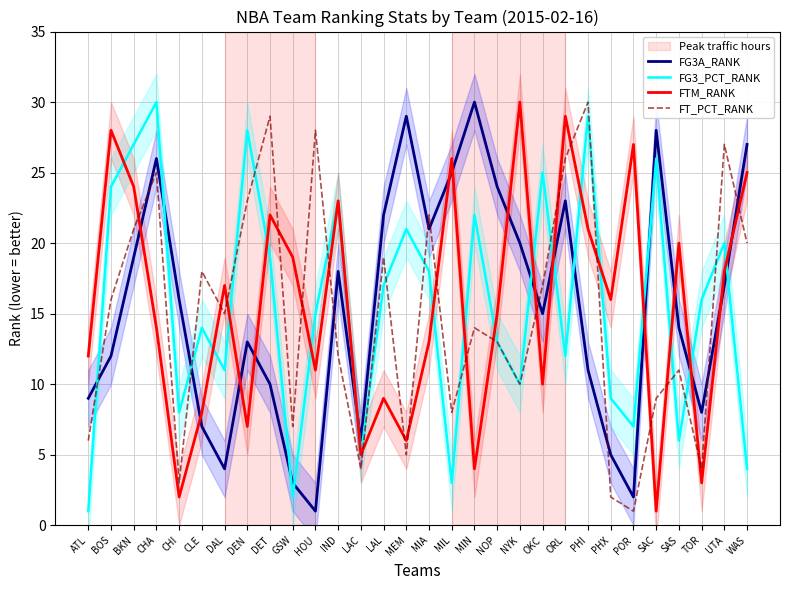

What is the label of the 4th point from the left?

CHA